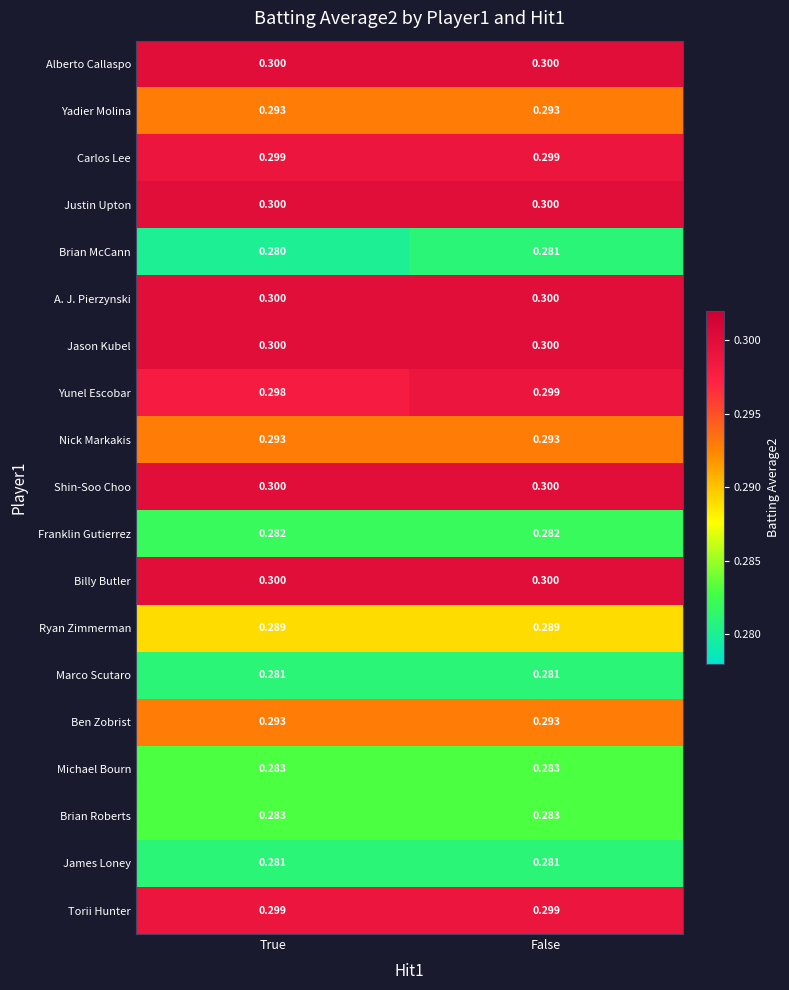

Which category has the lowest value across all series?

True